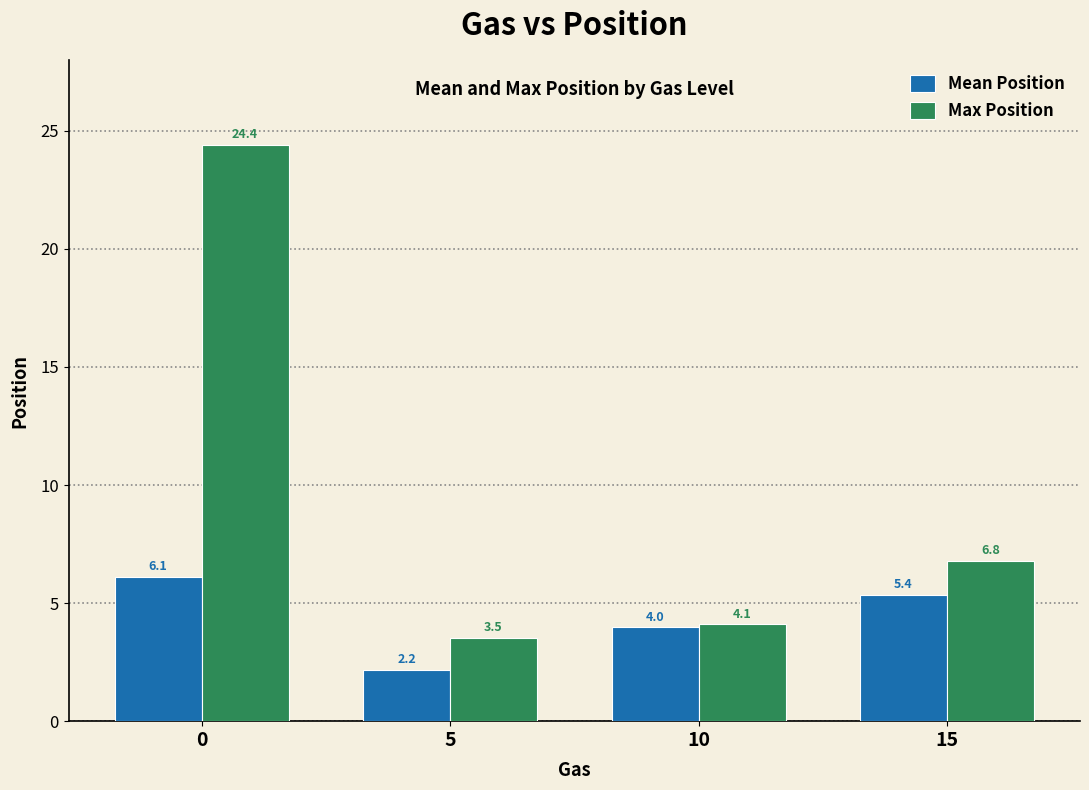

Rank the series by their average value, from lowest to highest.

Mean Position, Max Position